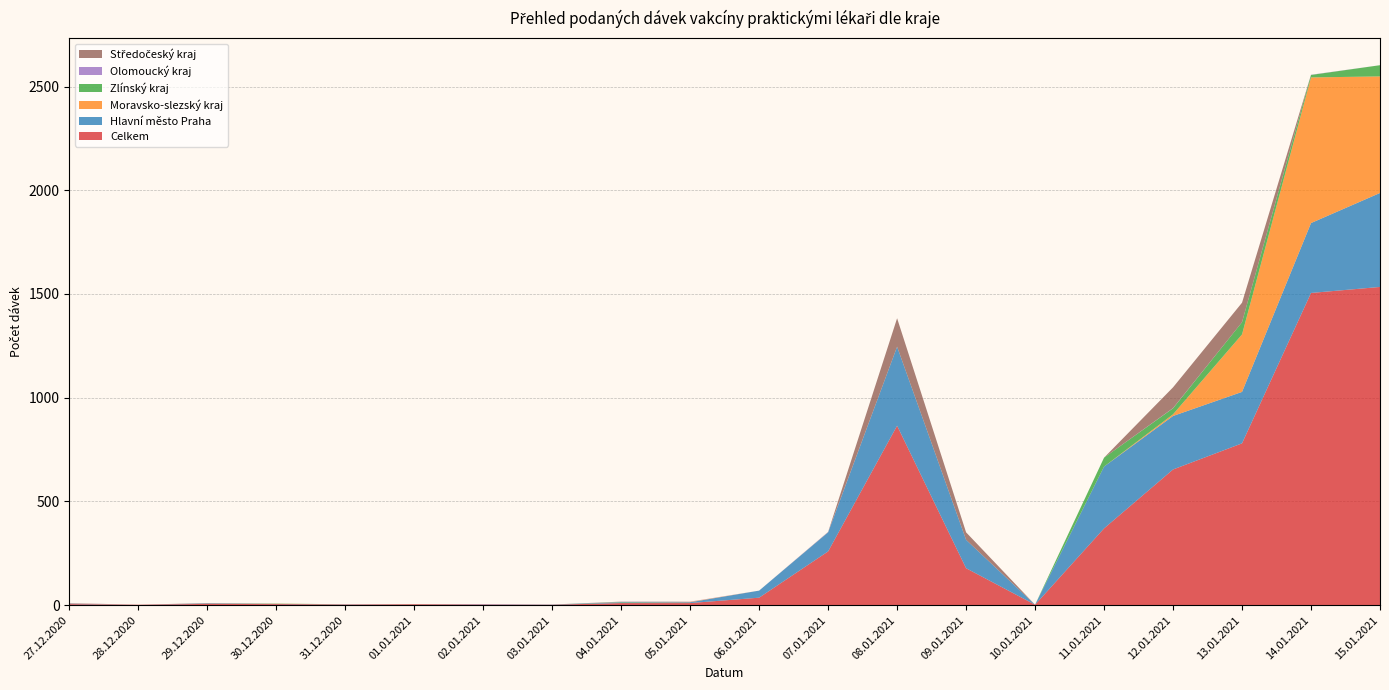

Reading left to right, transcribe all the data shown in this chart.

Celkem: 5	2	6	5	3	4	3	2	10	10	36	259	865	178	2	370	654	780	1505	1534
Hlavní město Praha: 2	0	2	1	1	0	1	1	3	4	34	92	381	137	0	298	258	248	337	453
Moravsko-slezský kraj: 1	0	0	1	0	0	0	0	0	2	0	0	0	0	0	0	8	277	702	562
Zlínský kraj: 0	0	0	1	0	0	0	0	2	0	0	0	0	0	0	43	29	59	12	54
Olomoucký kraj: 1	0	0	0	0	0	1	0	1	1	0	1	0	0	0	0	1	0	1	0
Středočeský kraj: 1	0	2	0	0	1	0	0	1	0	0	1	137	36	0	0	100	94	0	0